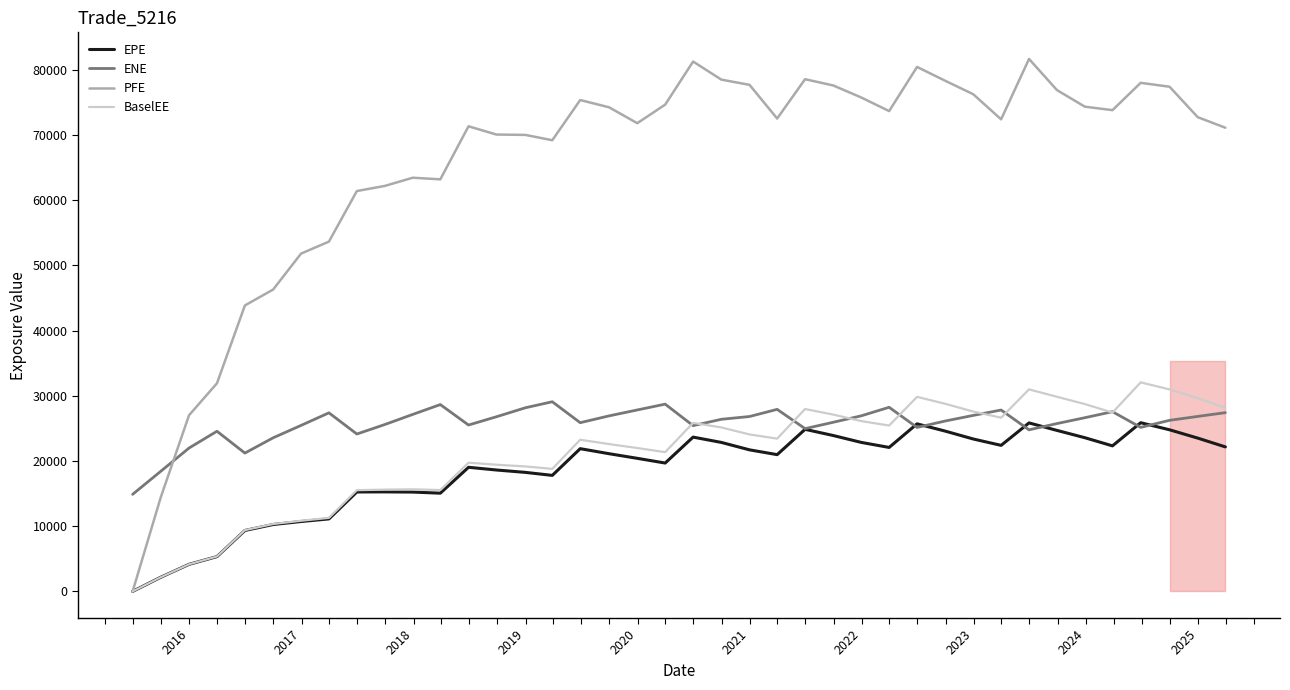

At how many categories does at least one series exceed 45118?

35